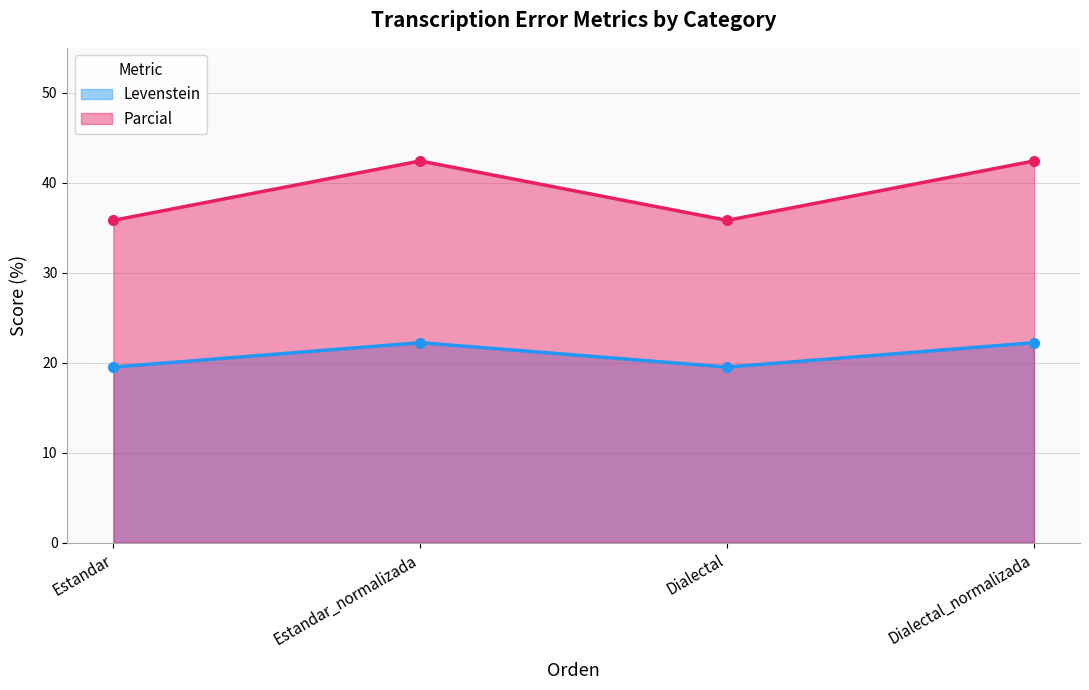

What position from the left is Dialectal?

3